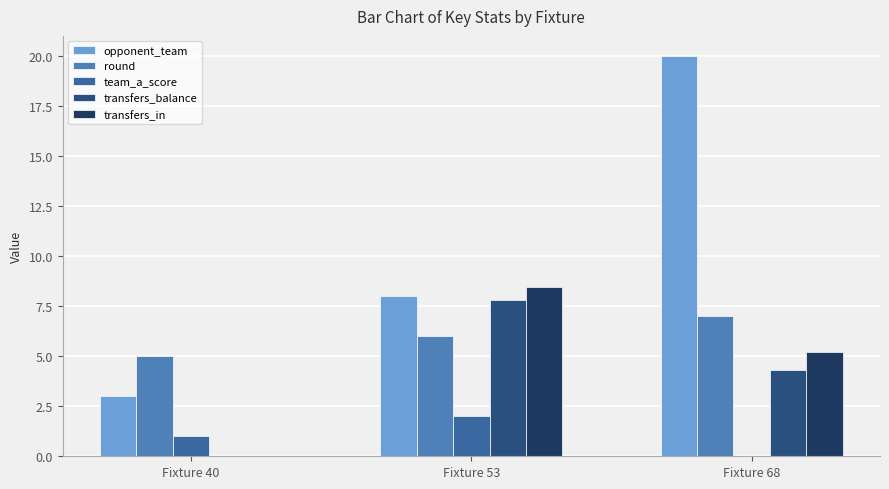

Is it true that transfers_balance equals 0.0 at Fixture 40?

True